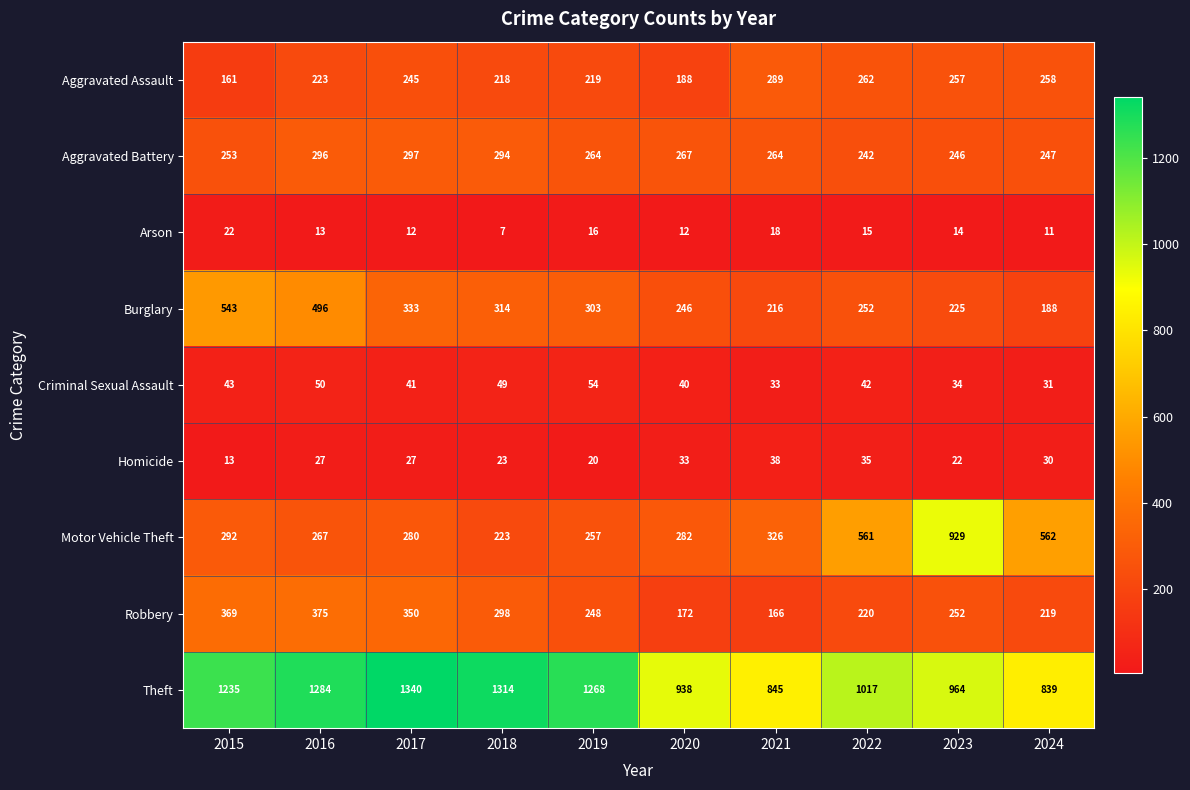

What is the approximate value of Arson at 2017, to the nearest 10?

10